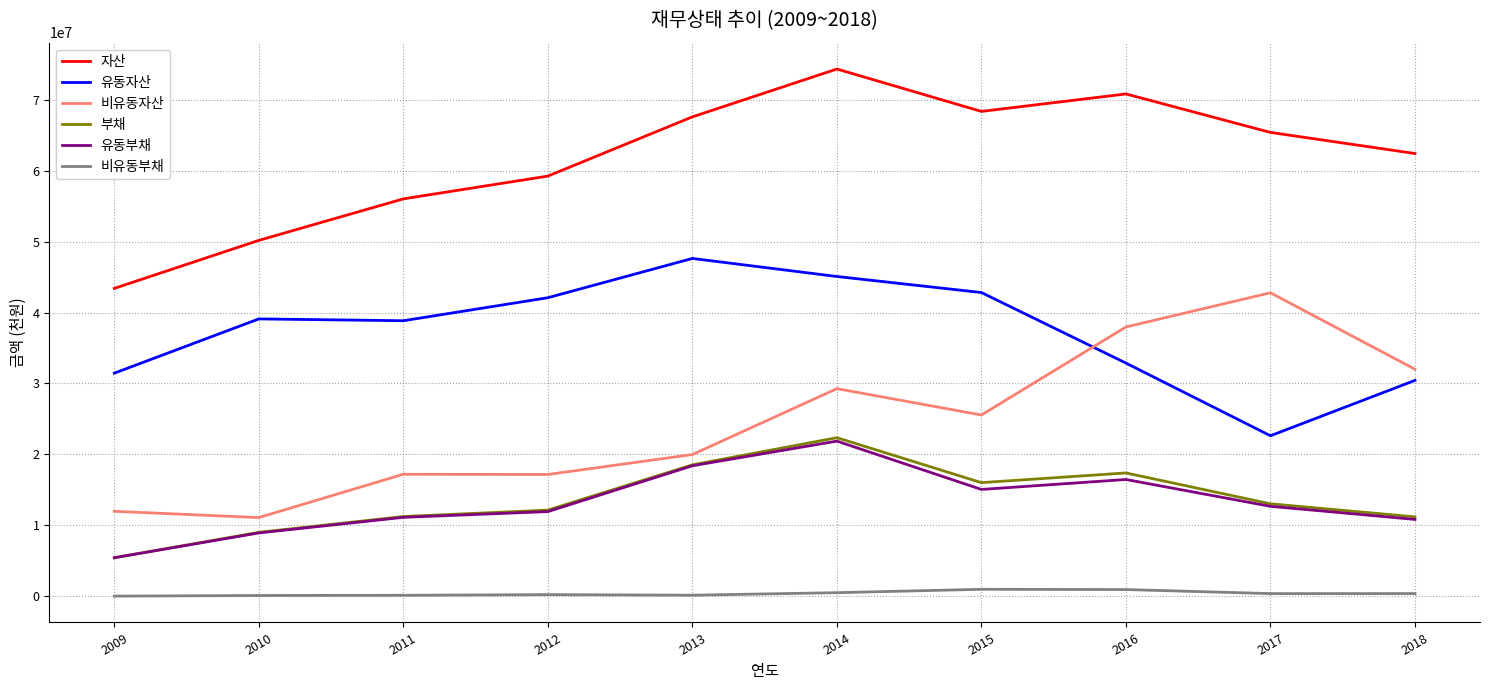

Read the 비유동부채 value at 2012, to the nearest 100.

209100